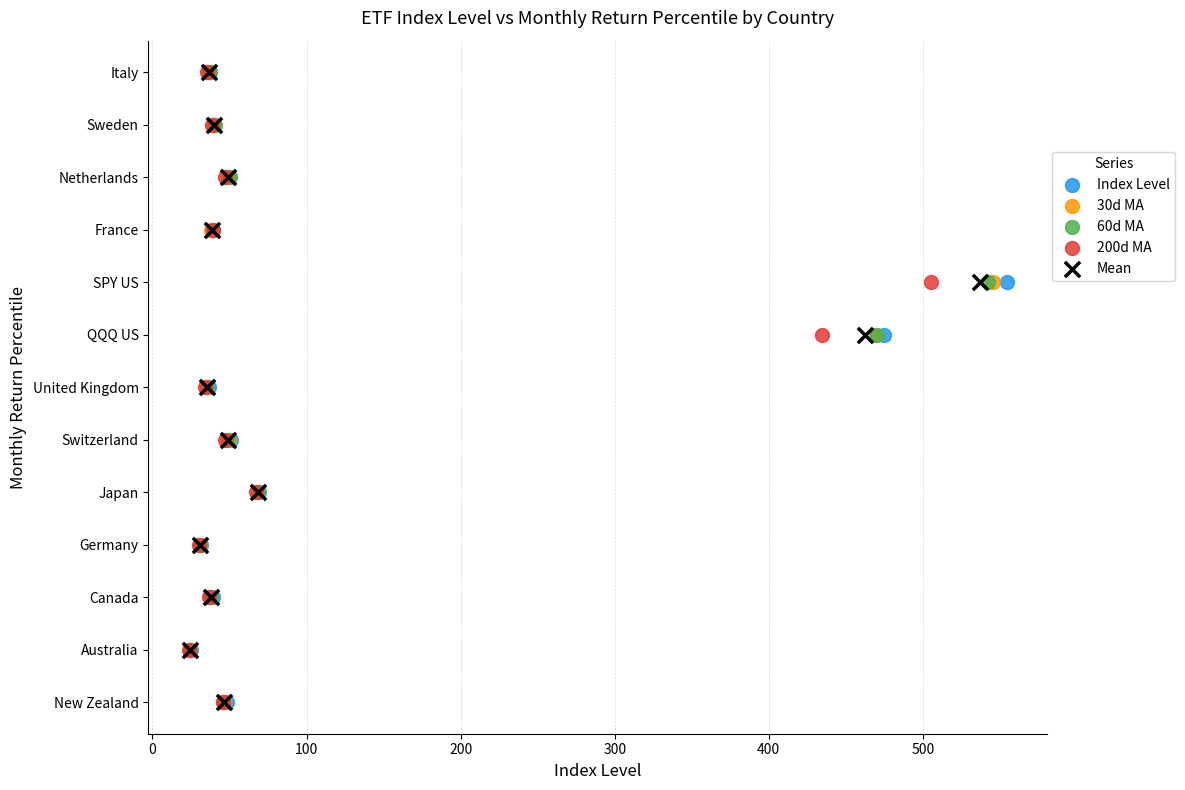

What are all the series names shown in the legend?

Index Level, 30d MA, 60d MA, 200d MA, Mean